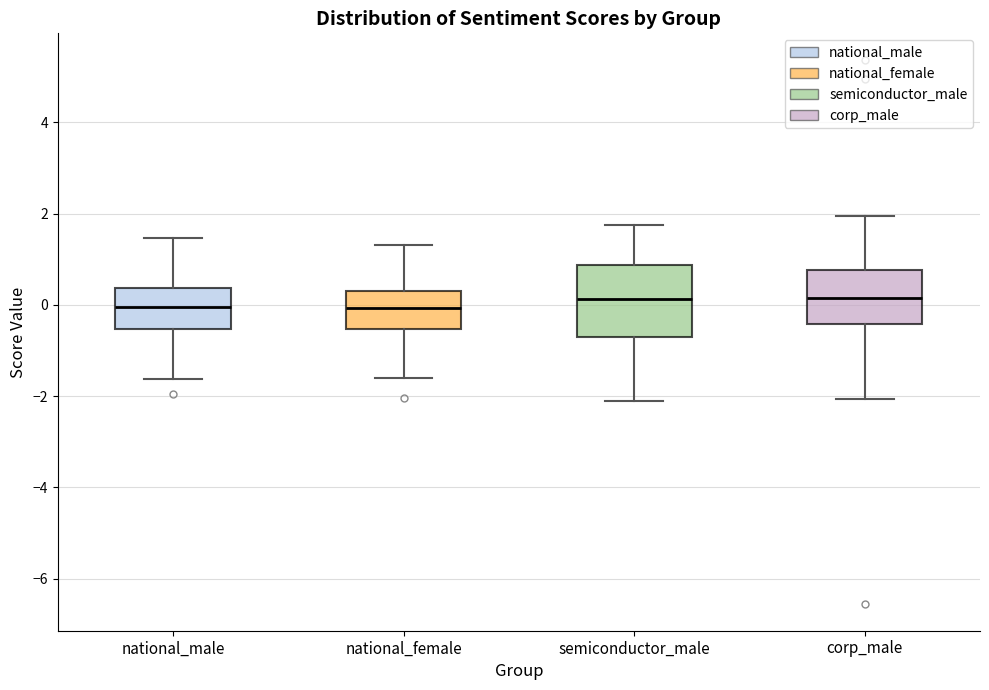

Reading left to right, read every box against the y-axis: the position of its median line, the range the box covers, and the ends of its whiskers. The values are not printed on the chart, so give them approximately, as read against the axis.

national_male: median 0.0, box -0.6 to 0.4, whiskers -1.6 to 1.4
national_female: median 0.0, box -0.6 to 0.2, whiskers -1.6 to 1.4
semiconductor_male: median 0.2, box -0.8 to 0.8, whiskers -2.2 to 1.8
corp_male: median 0.2, box -0.4 to 0.8, whiskers -2.0 to 2.0